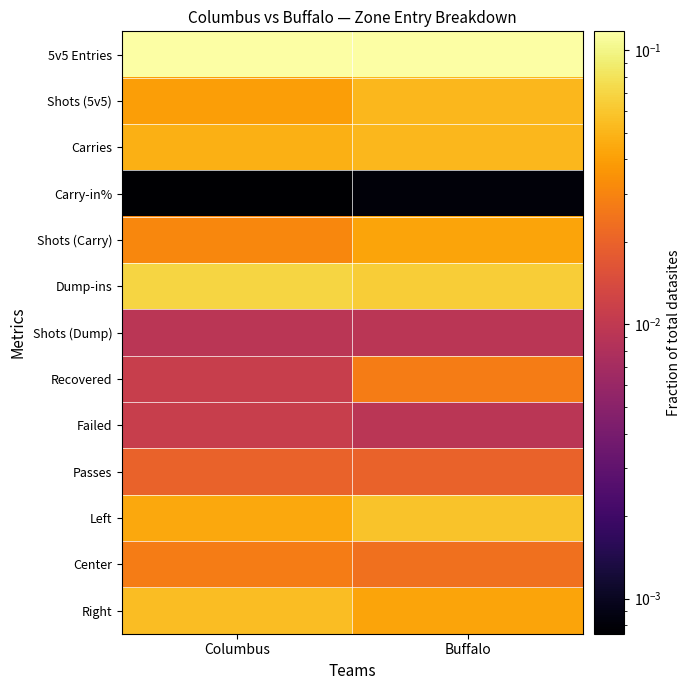

Rank the series at Buffalo from lowest to highest value.

Carry-in%, Shots (Dump), Failed, Passes, Center, Recovered, Shots (Carry), Right, Shots (5v5), Carries, Left, Dump-ins, 5v5 Entries